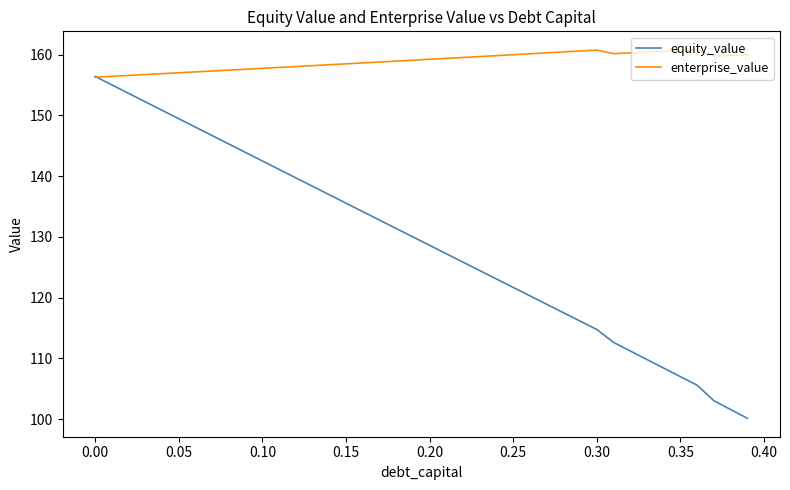

What are all the series names shown in the legend?

equity_value, enterprise_value